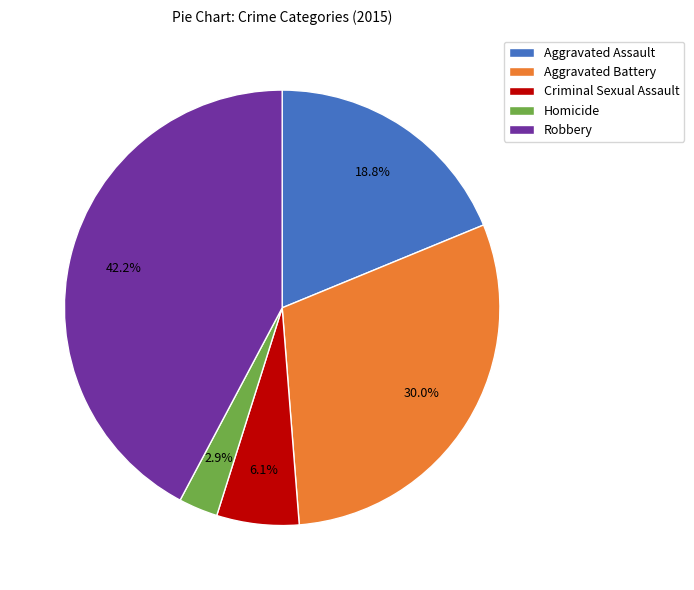

Is there any slice that represents more than half of the pie?

No